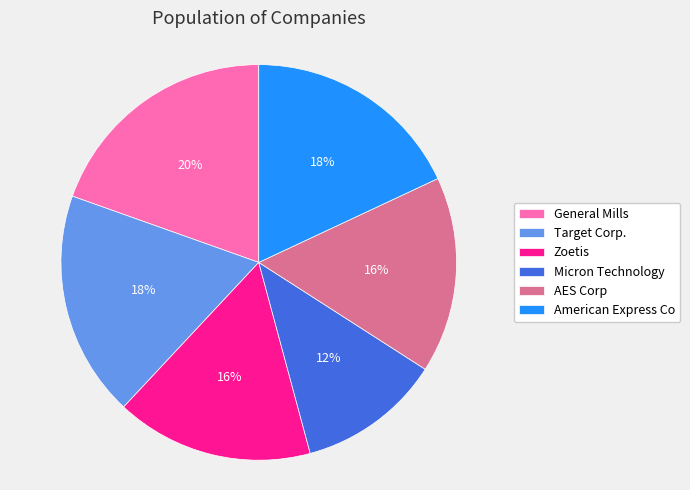

Does any single category account for the majority?

No